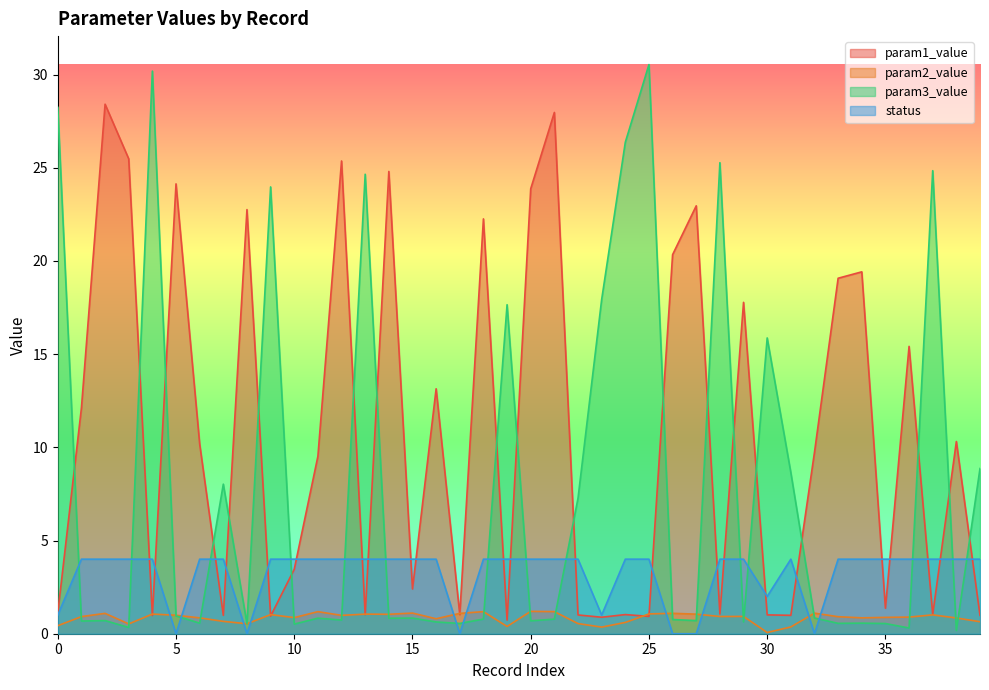

The status series shows 6.1 at 37. True or false?

False